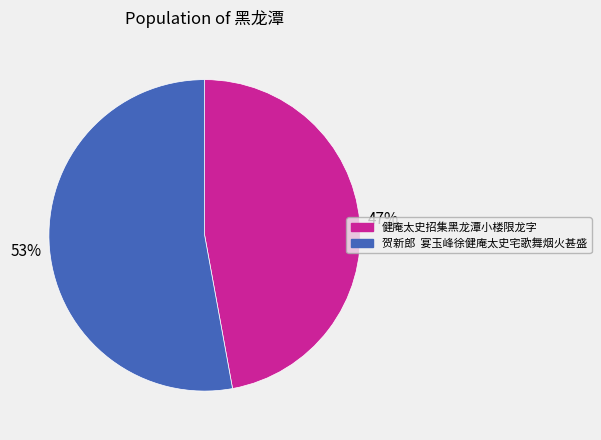

The 健庵太史招集黑龙潭小楼限龙字 slice represents 47% of the pie. True or false?

True